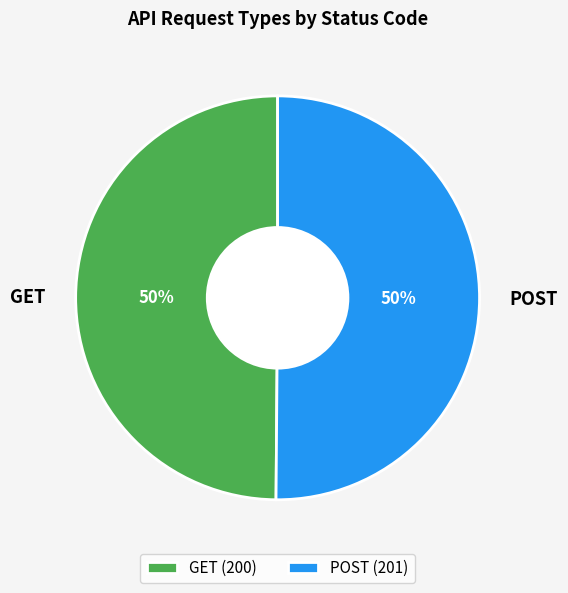

Do POST and GET together represent more than half of the pie?

Yes